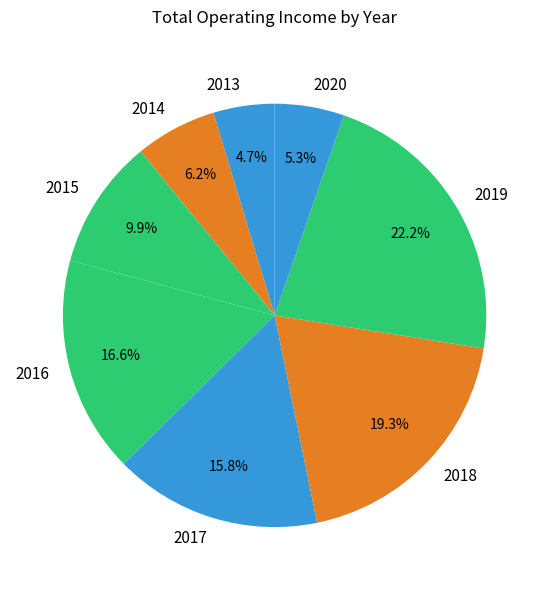

Does any single category account for the majority?

No